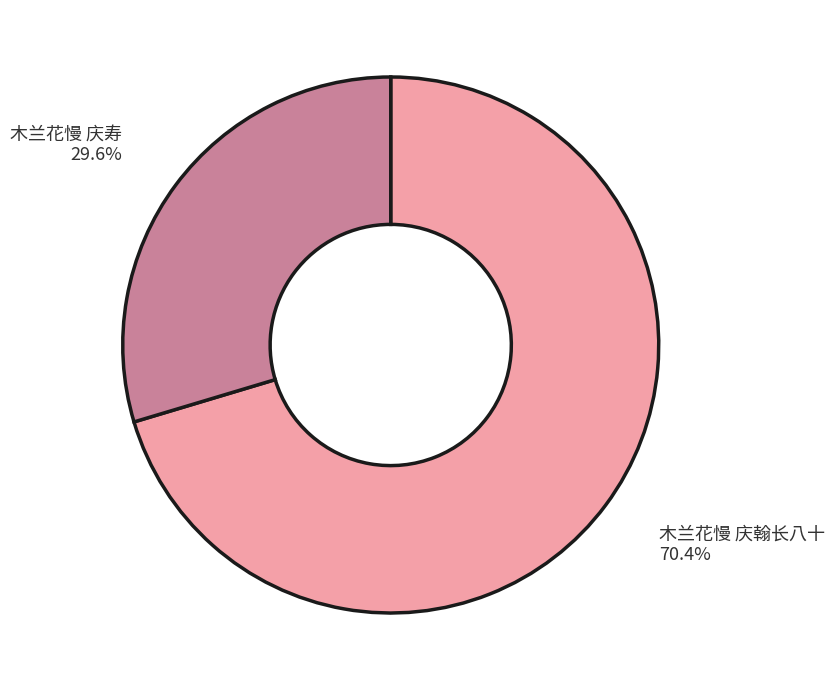

To the nearest percent, what percentage of the pie is 木兰花慢 庆翰长八十?

70%